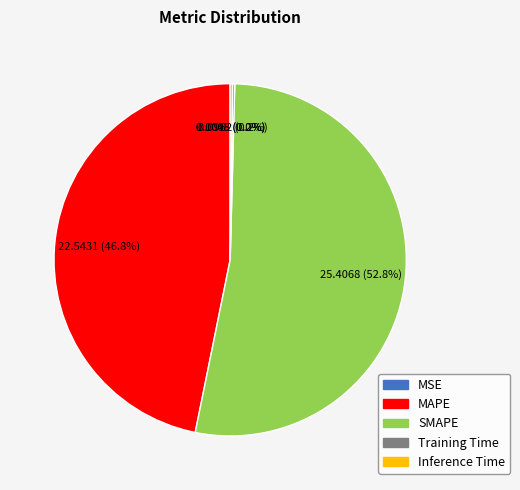

What portion of the pie excludes SMAPE?

47.2%